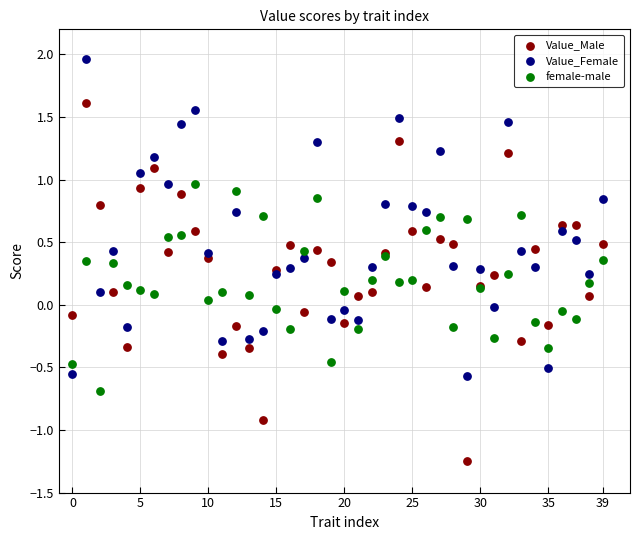

Which series contains the lowest Y value?

Value_Male